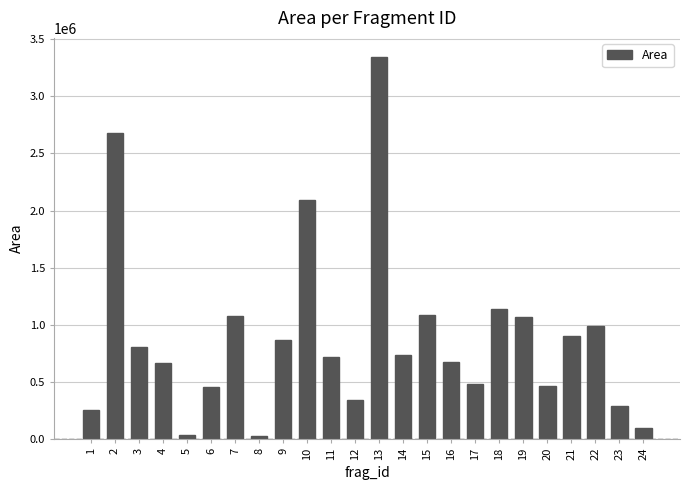

What is the greatest value displayed?

3344560